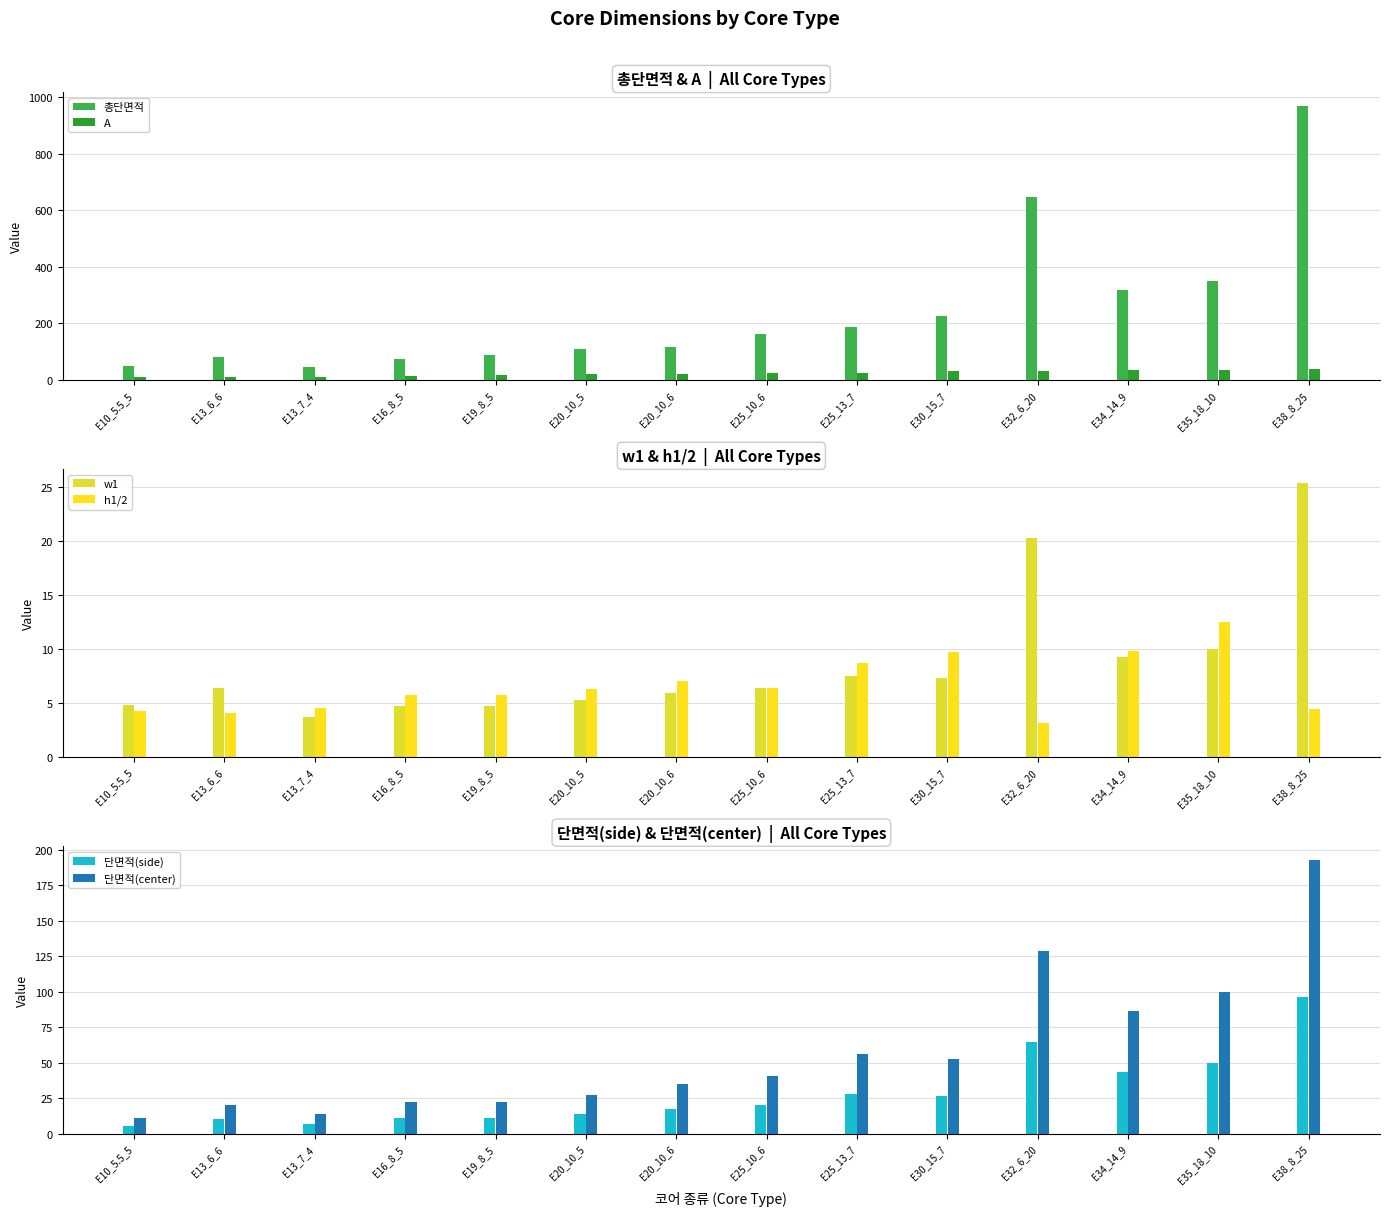

The w1 series shows 5.3 at E20_10_5. True or false?

True